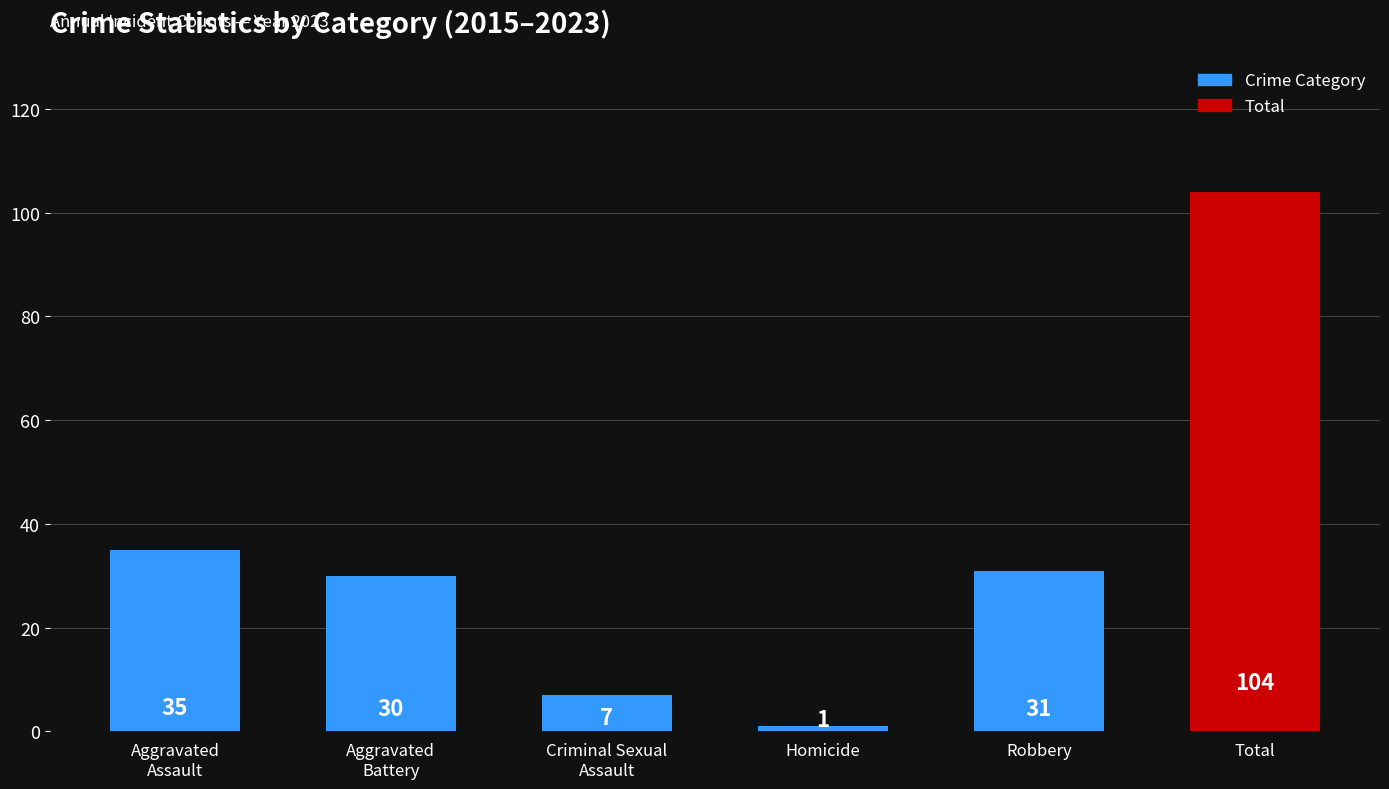

What is the maximum value shown in the chart?

104